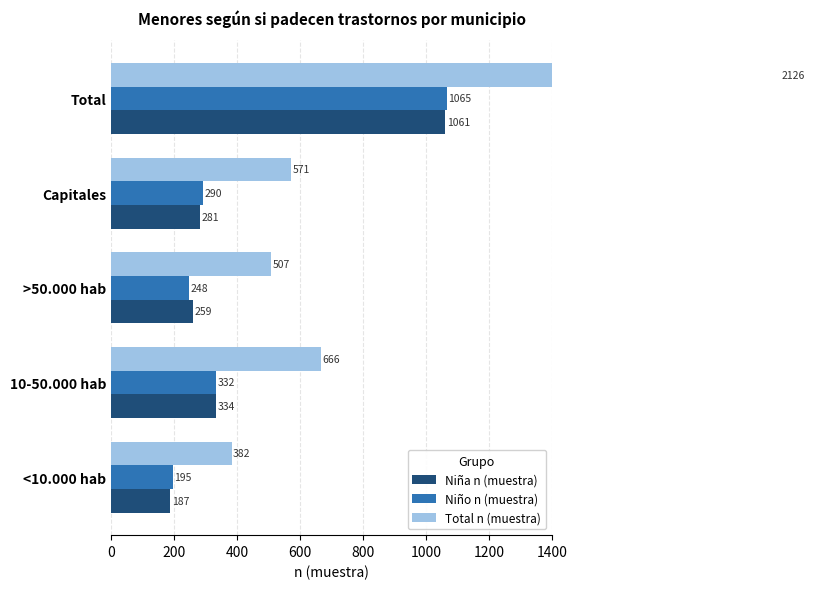

Is it true that Niña n (muestra) equals 513 at 10-50.000 hab?

False